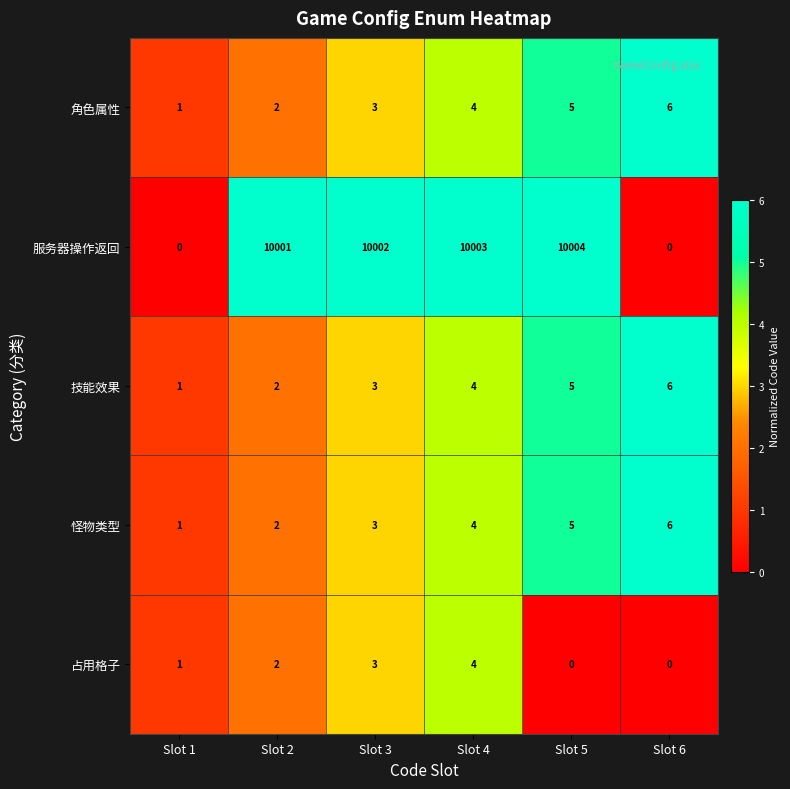

Is the value of 服务器操作返回 at Slot 2 greater than the value of 角色属性 at Slot 2?

Yes